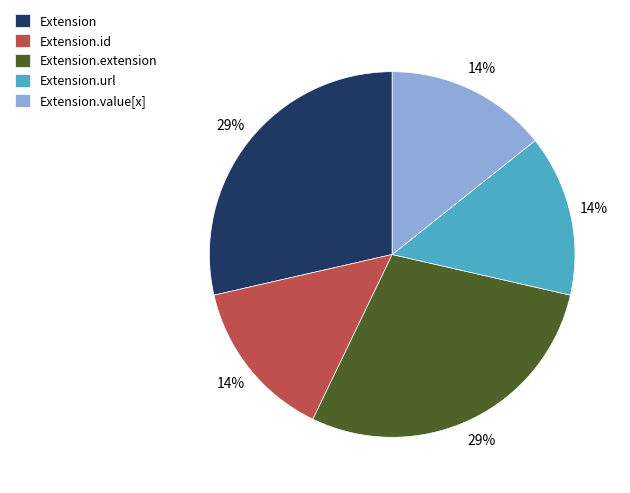

Does Extension.id represent more than half of the total?

No